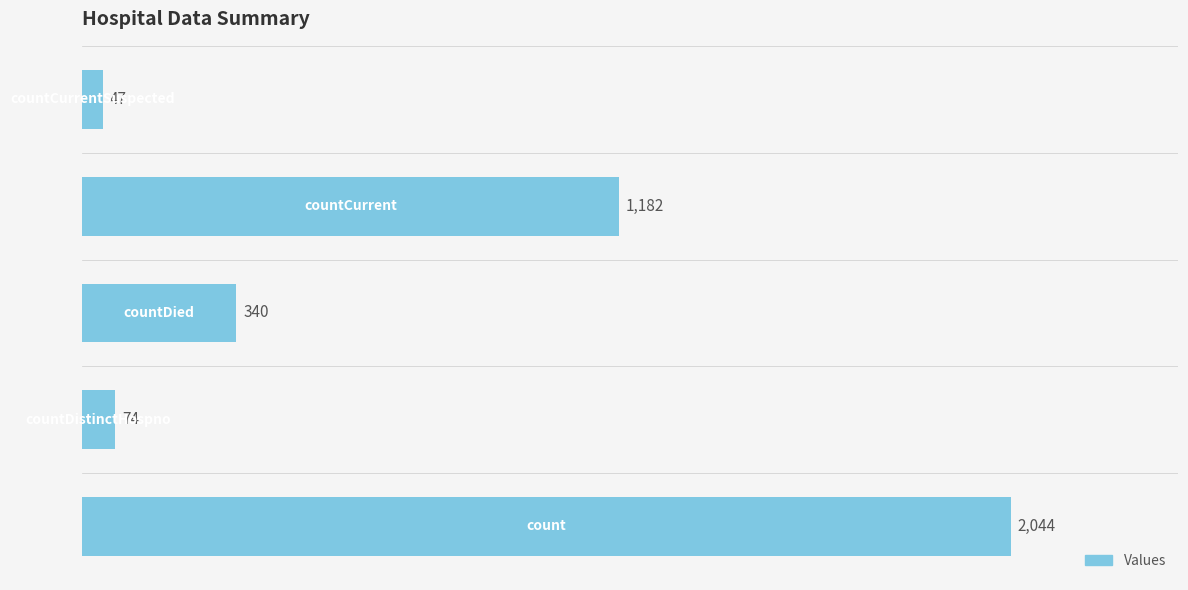

What is the smallest value displayed?

47